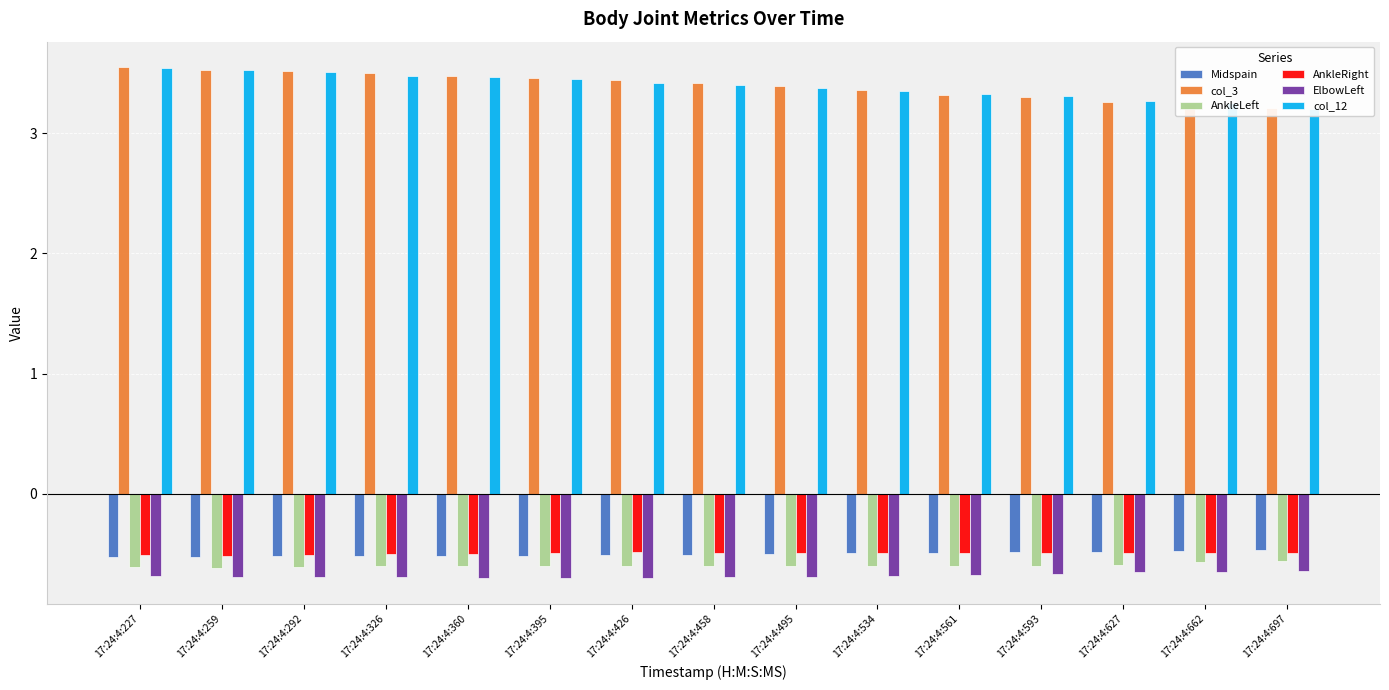

What is the minimum value shown in the chart?

-0.7